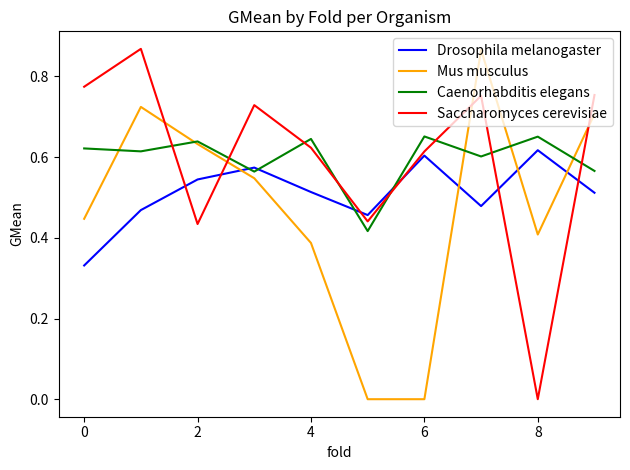

How many times do Saccharomyces cerevisiae and Mus musculus cross each other?

4